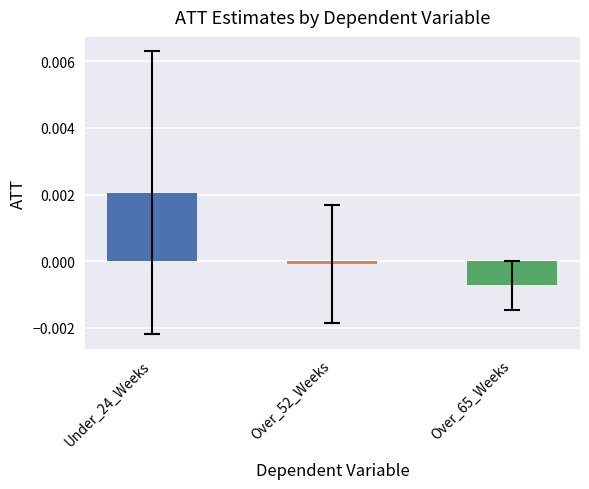

What position from the left is Over_52_Weeks?

2